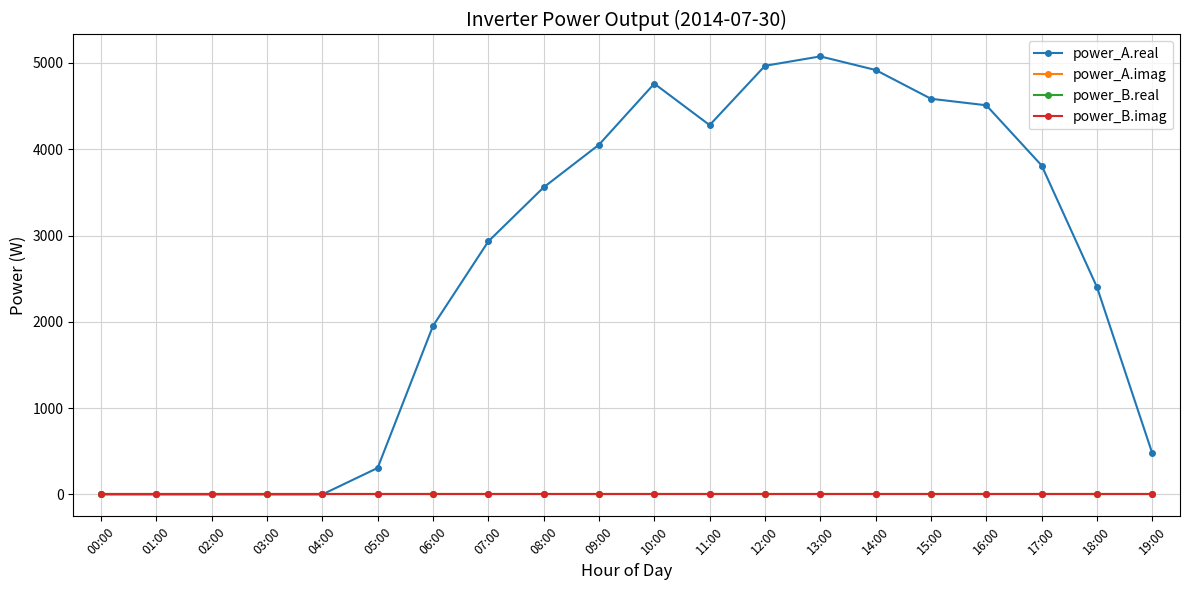

Does the chart have visible grid lines?

Yes